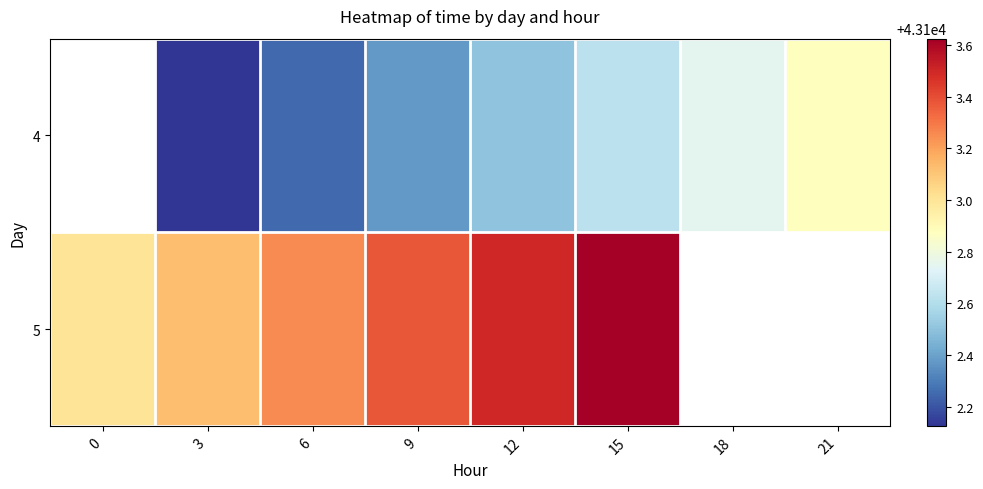

What is the total value across all series at 12?

86206.0